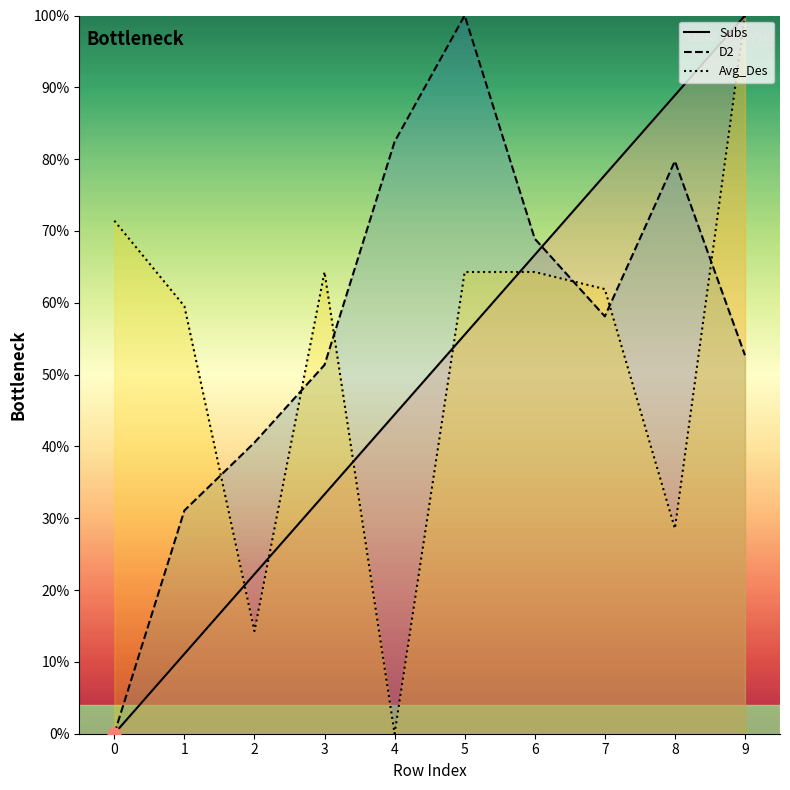

Which series reaches the minimum Y coordinate?

Subs